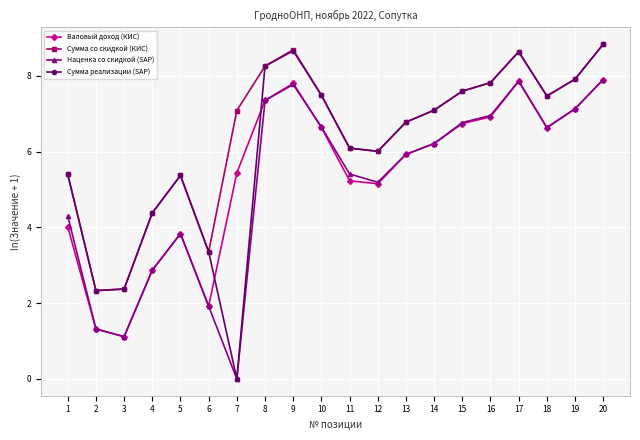

Is the value of Сумма со скидкой (КИС) at 8 greater than the value of Сумма реализации (SAP) at 9?

No